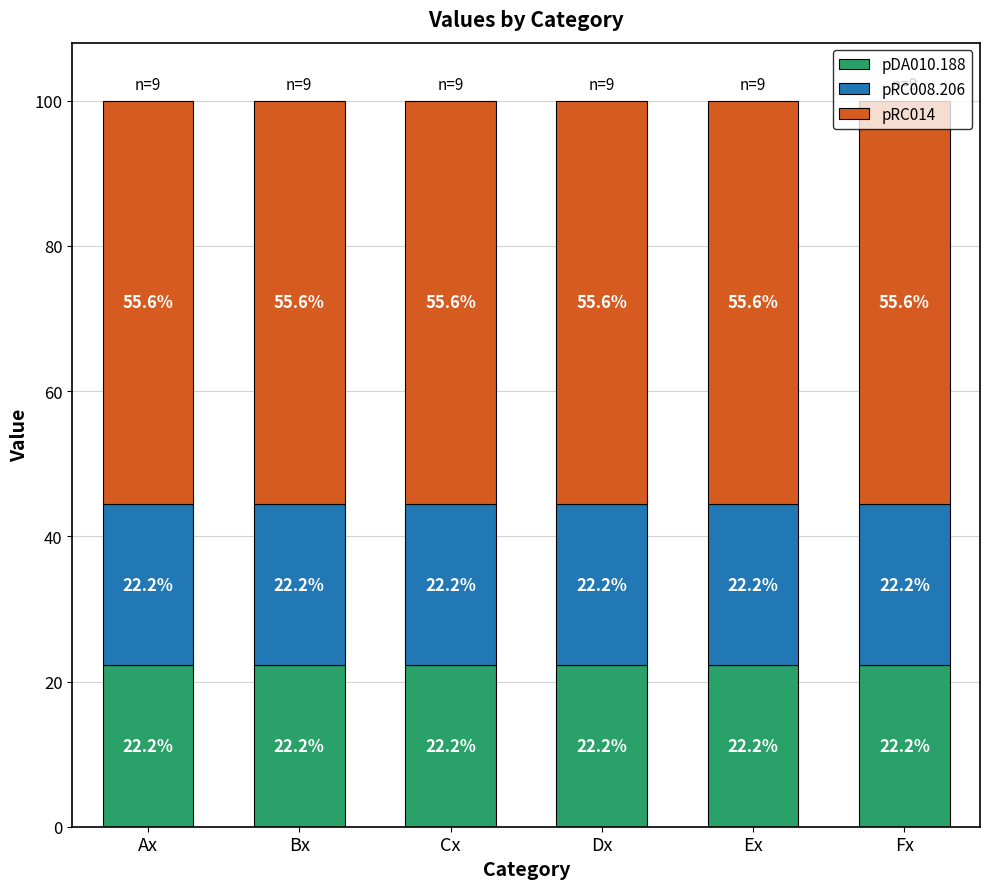

How many distinct data groups are displayed?

3